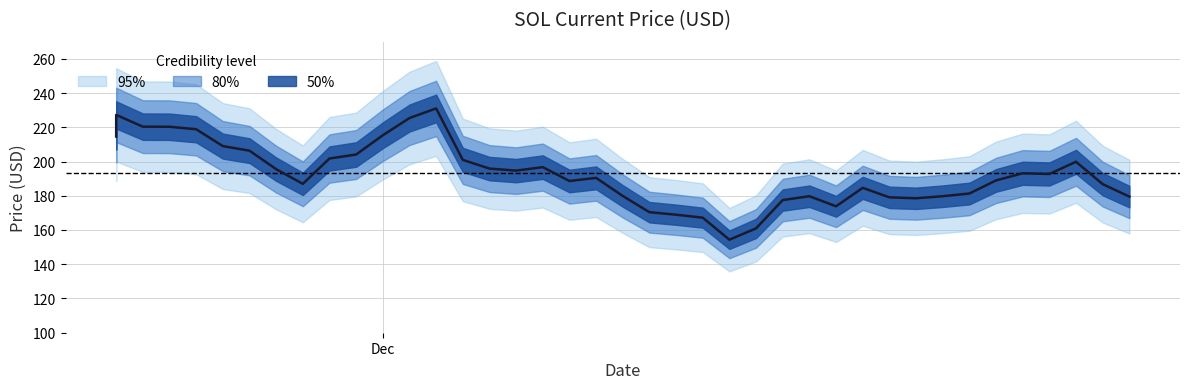

How many interior local valleys (lower than both neighbors) does the data have?

7